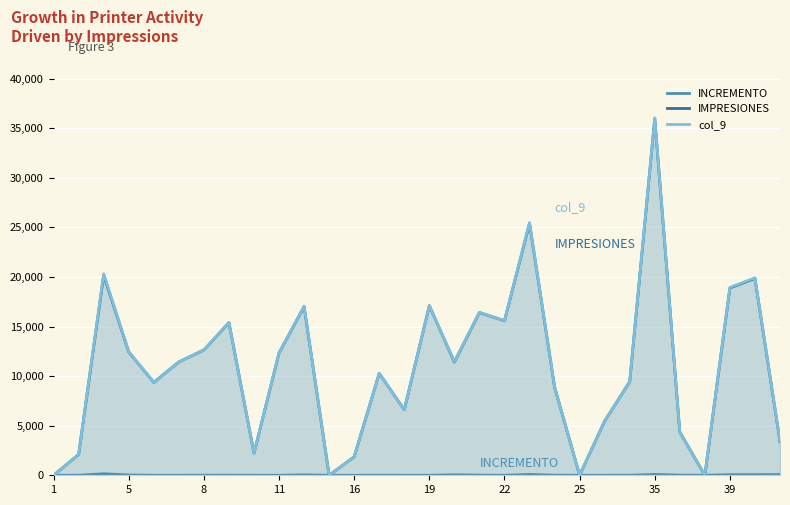

At which label is INCREMENTO closest to 76?

35